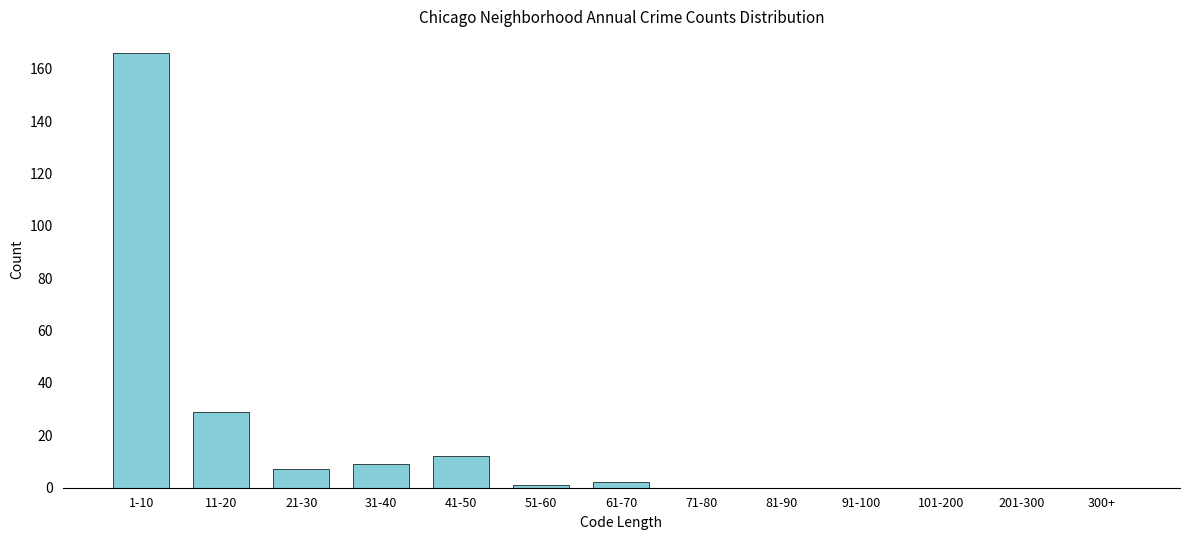

Reading right to left, list all the values displayed in this chart.

300+=0	201-300=0	101-200=0	91-100=0	81-90=0	71-80=0	61-70=2	51-60=1	41-50=12	31-40=9	21-30=7	11-20=29	1-10=166